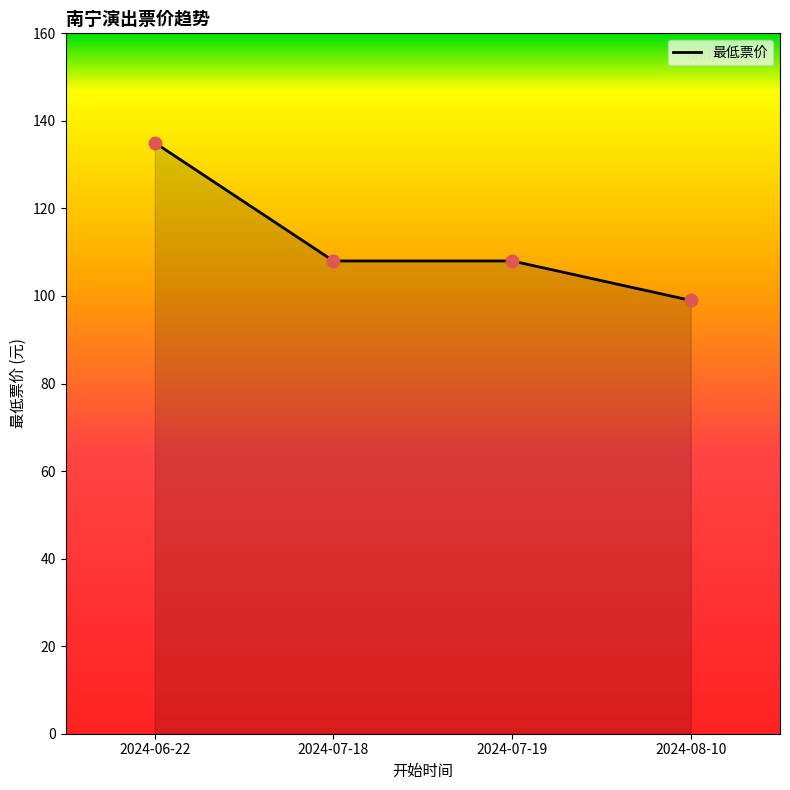

Which has a higher value, 2024-08-10 or 2024-06-22?

2024-06-22